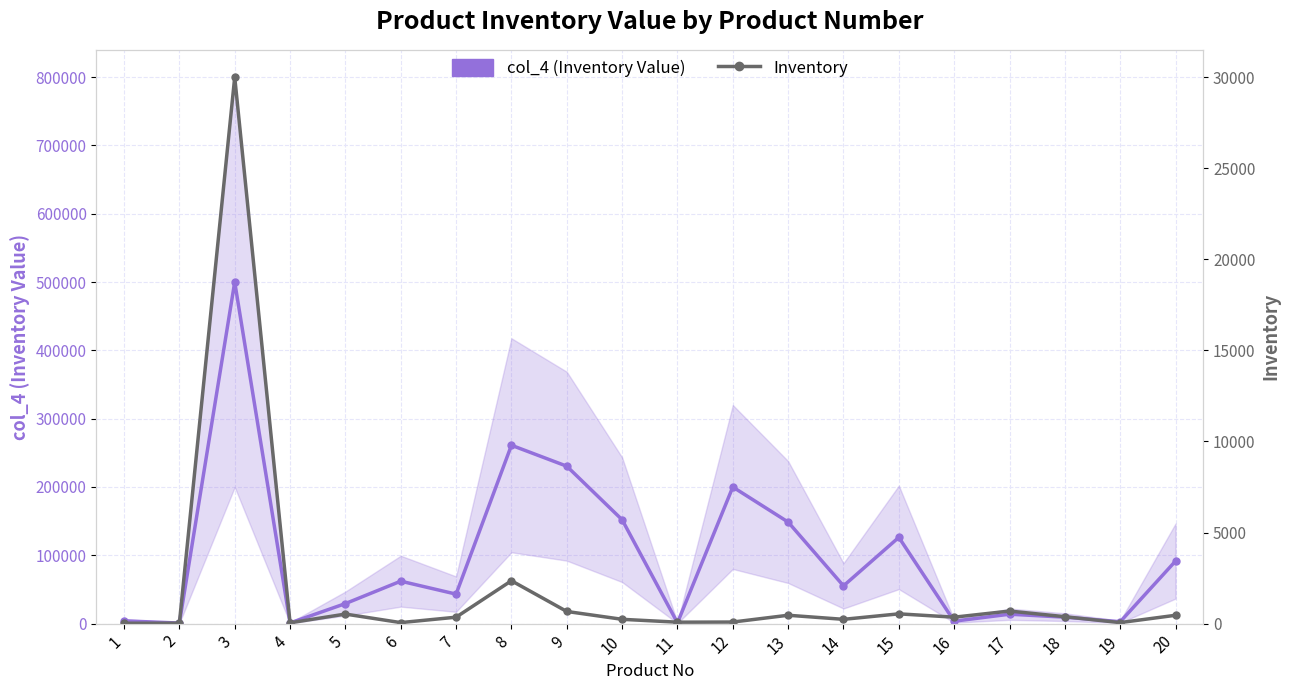

What is the maximum value shown in the chart?

500000.0